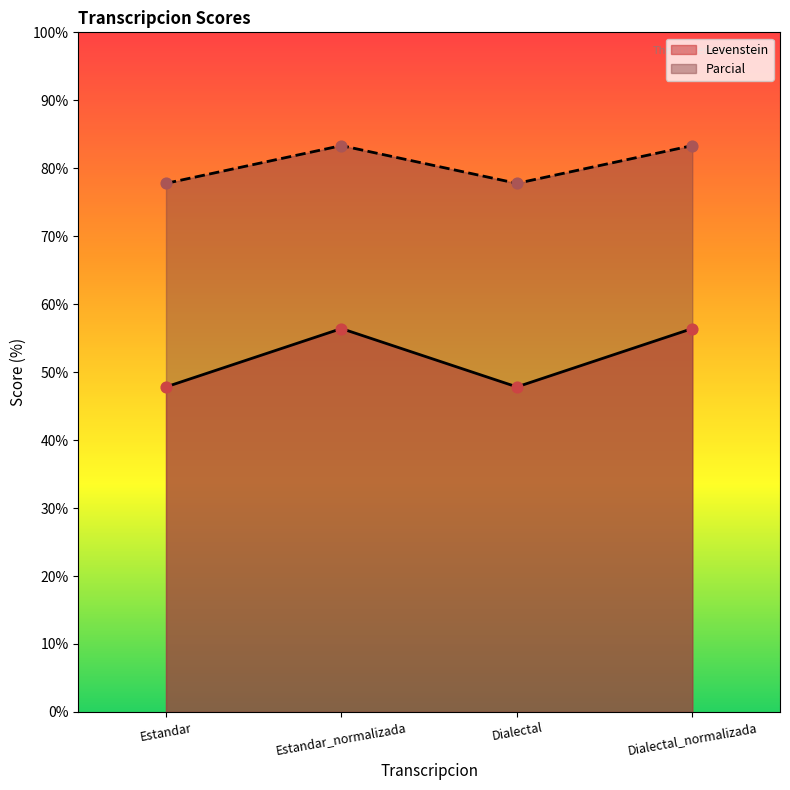

Which series contains the highest Y value?

Parcial